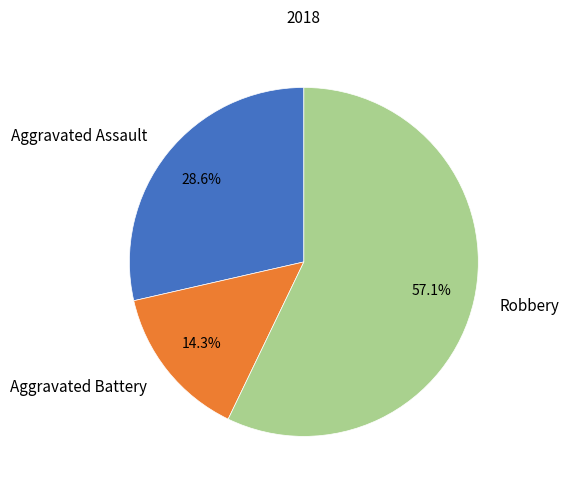

Combined, do Aggravated Battery and Robbery account for over 50%?

Yes